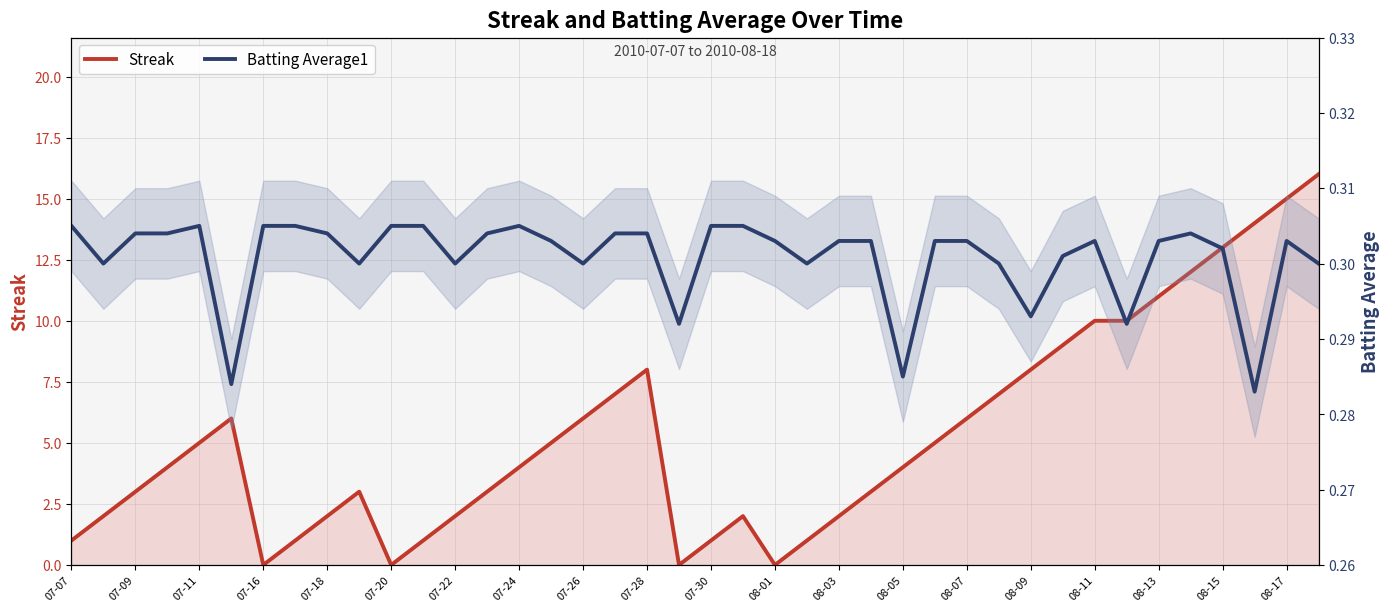

What is the sum of all Streak values?

212.0